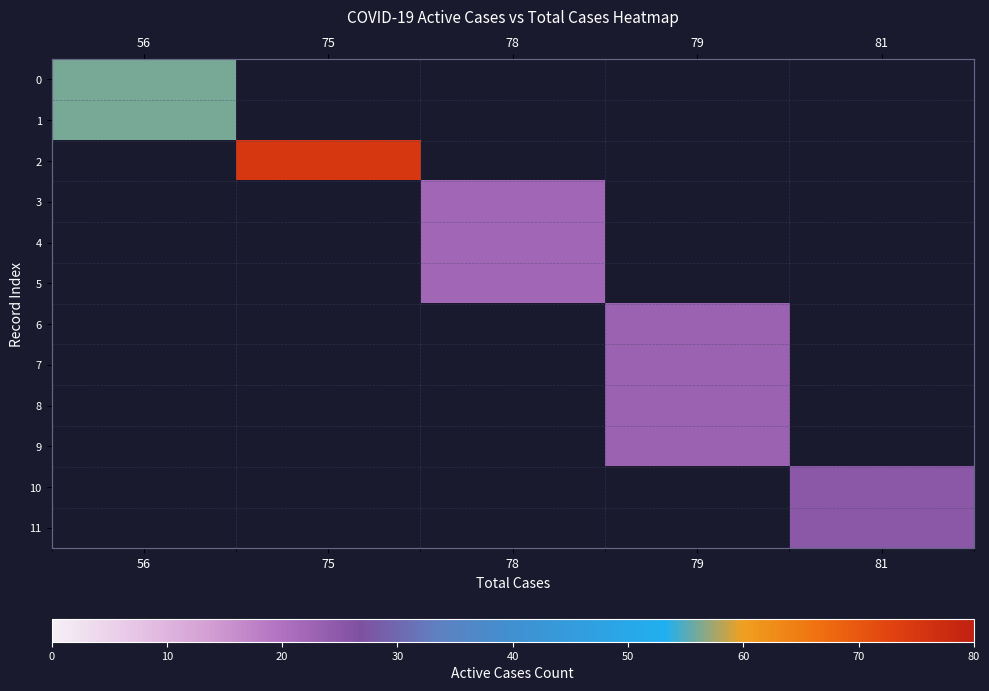

The 7 series shows 15.5 at 79. True or false?

False